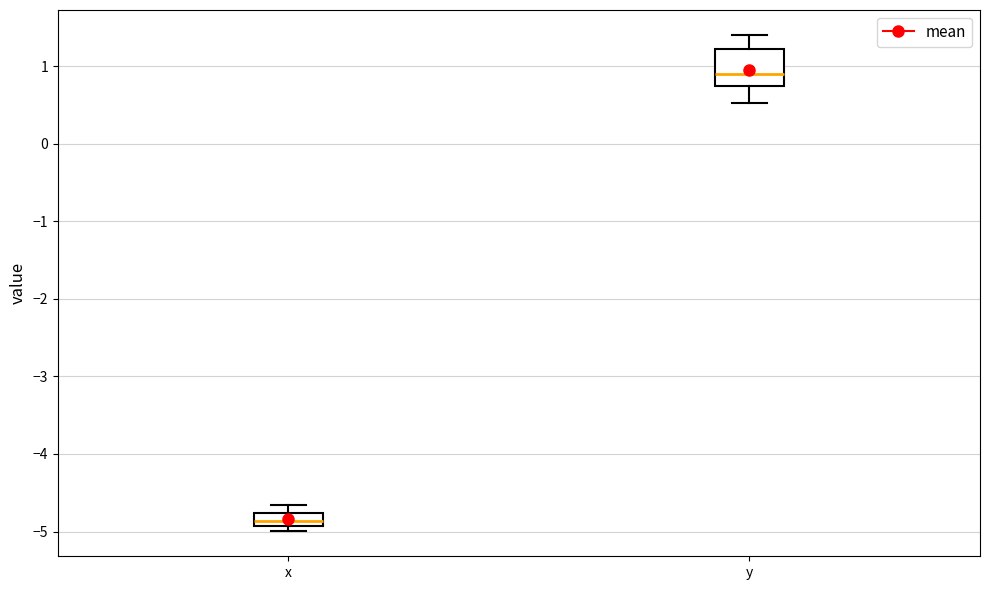

Where is the lower edge of the box for y on the y-axis? The values are not printed on the chart, so give them approximately, as read against the axis.

0.7